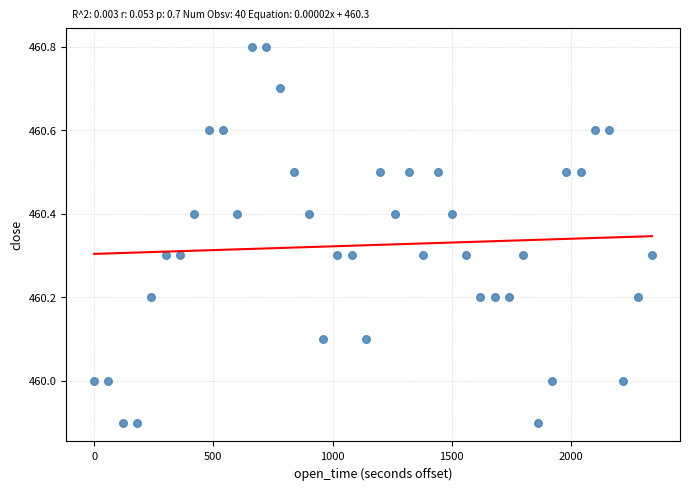

What is the range of Y values (max minus min)?

0.9